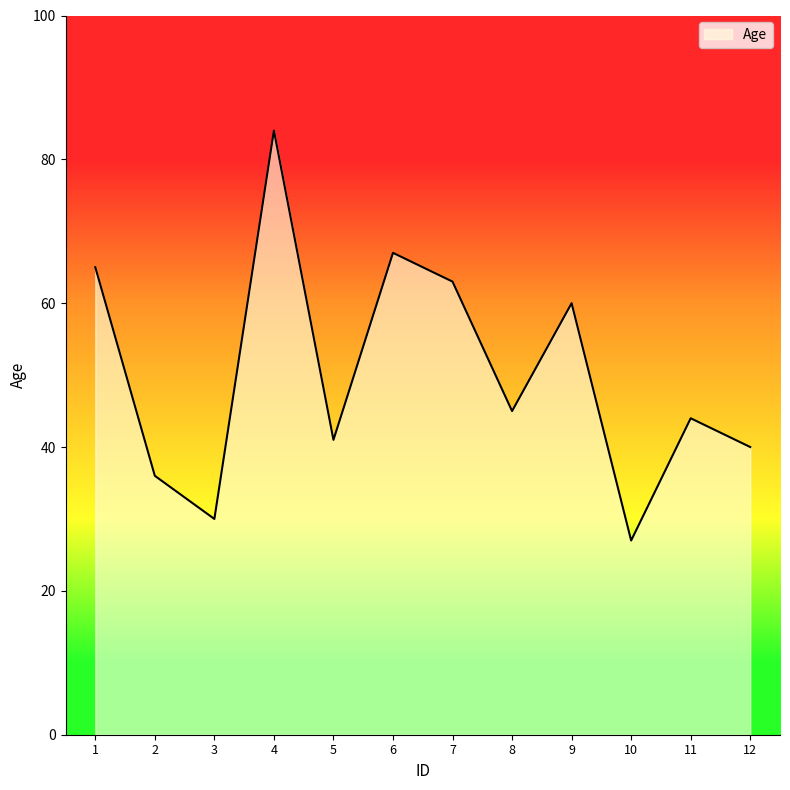

What is the ratio of the value at 11 to the value at 12?

1.1